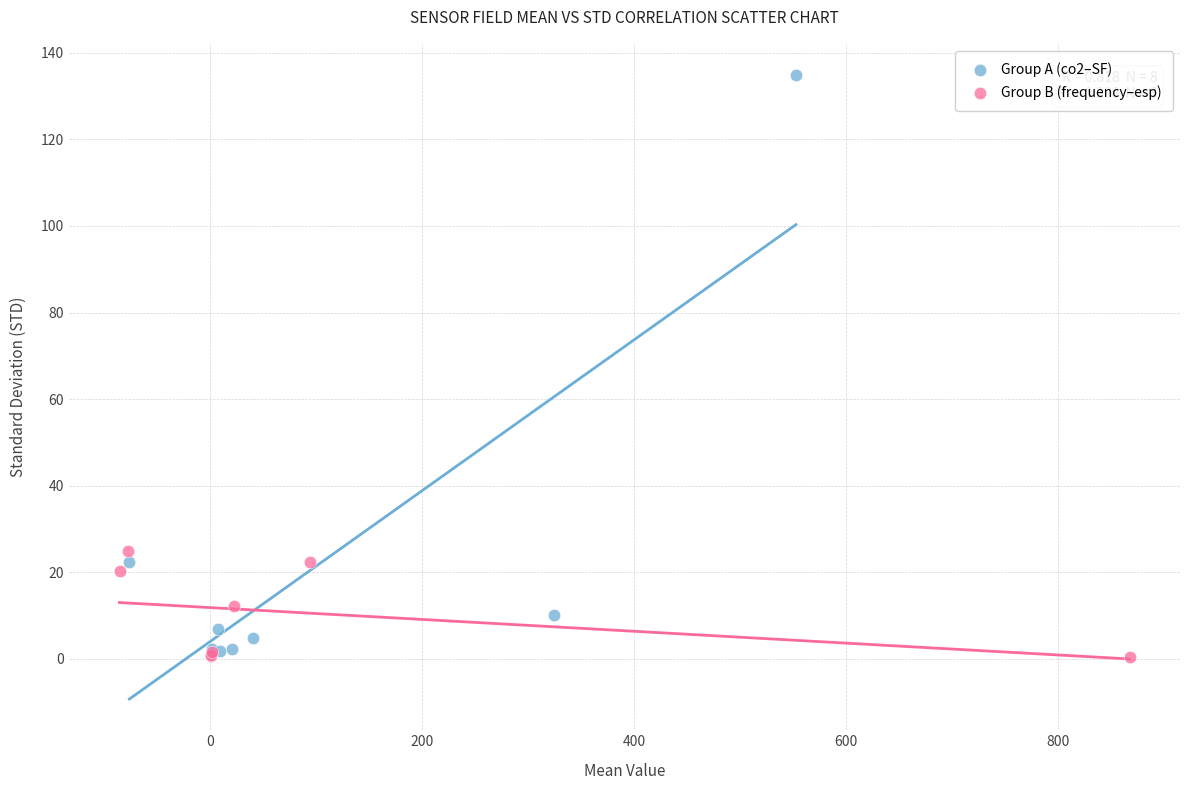

Which series has the widest spread of Y values?

Group A (co2–SF)